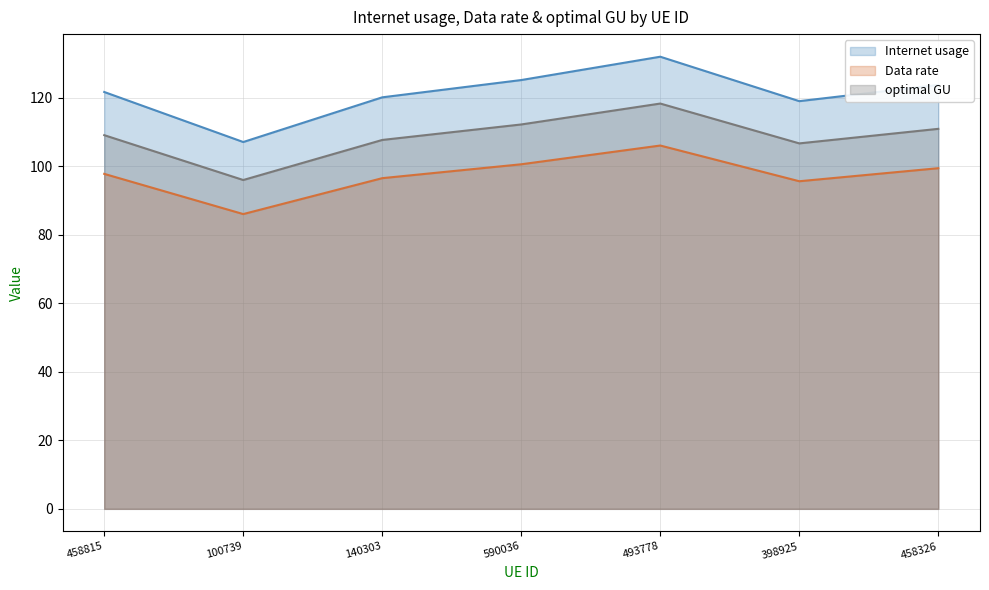

What position from the right is 458815?

7